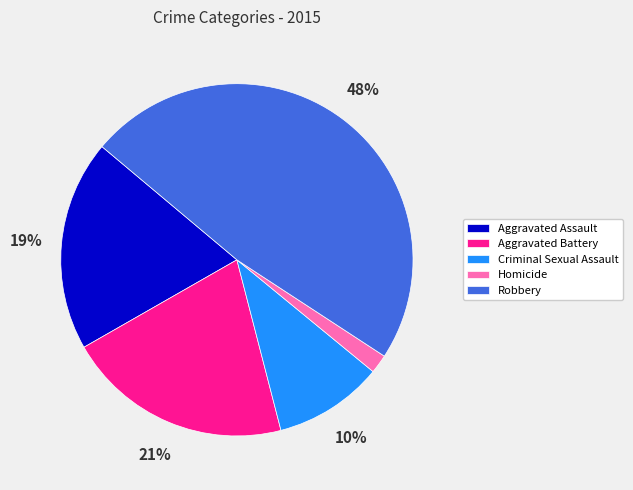

Rank the categories by value from lowest to highest.

Homicide, Criminal Sexual Assault, Aggravated Assault, Aggravated Battery, Robbery